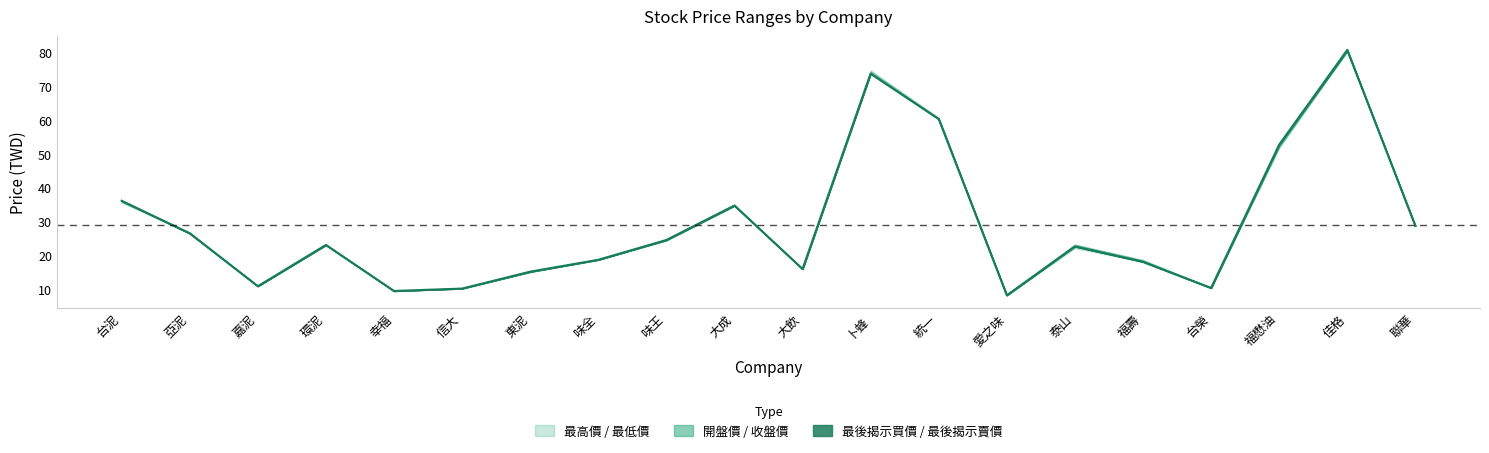

What position from the left is 福壽?

16